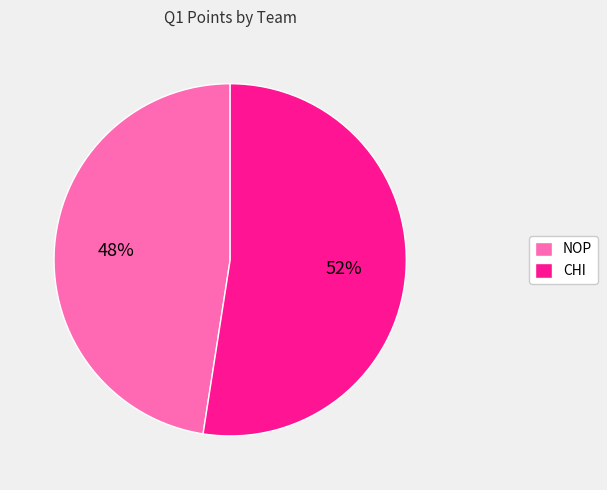

Rank the categories by value from lowest to highest.

NOP, CHI